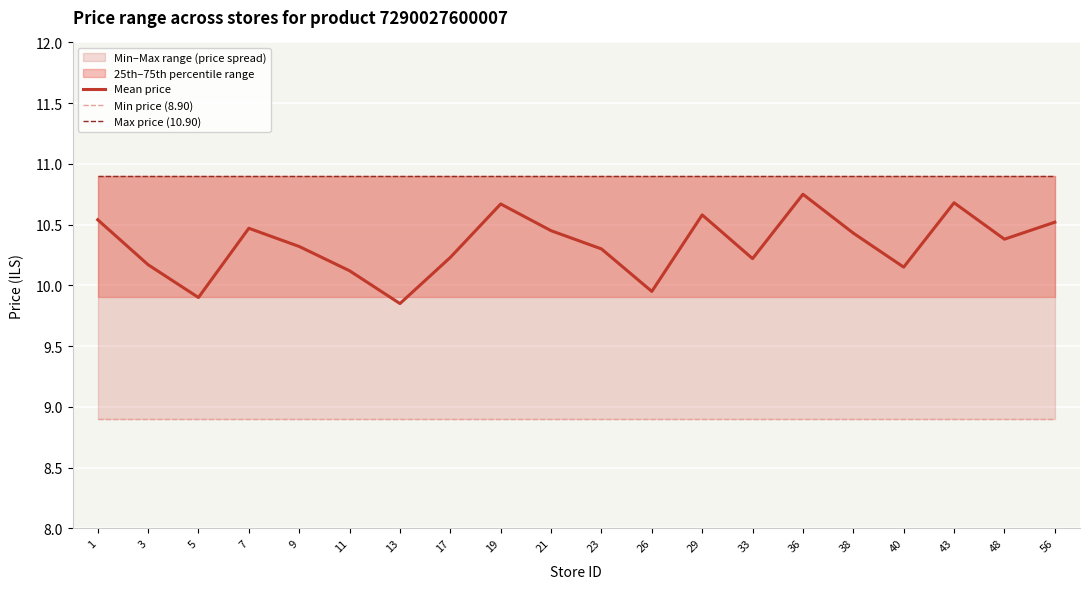

What is the total value across all series at 1?

30.3